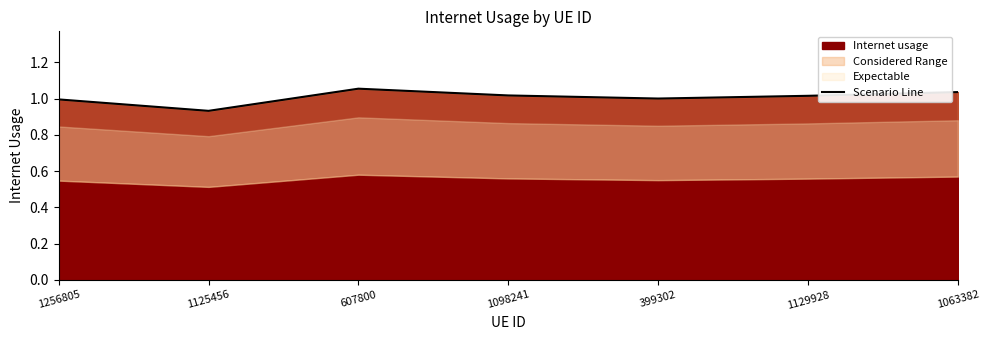

List the labels in order of value, largest first.

607800, 1063382, 1098241, 1129928, 399302, 1256805, 1125456